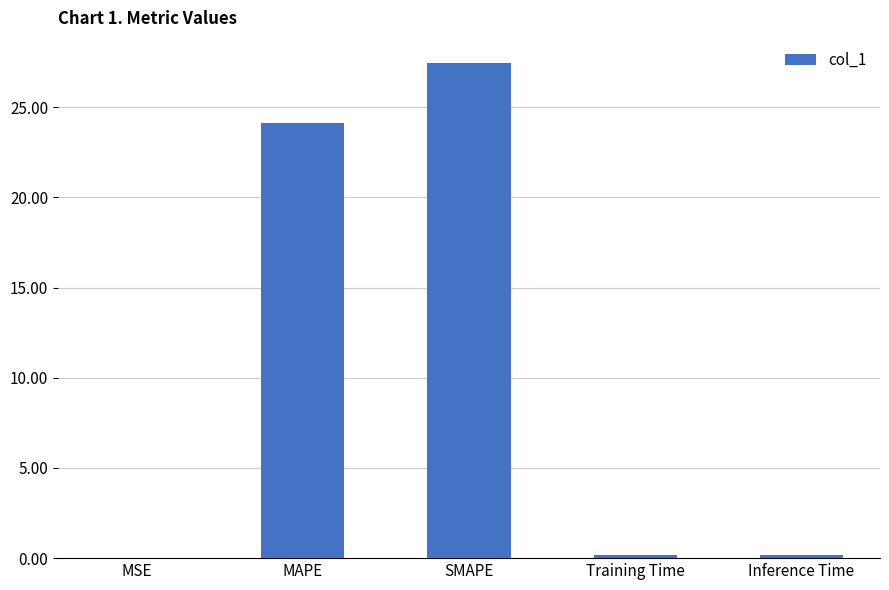

What is the sum of all values?

52.0